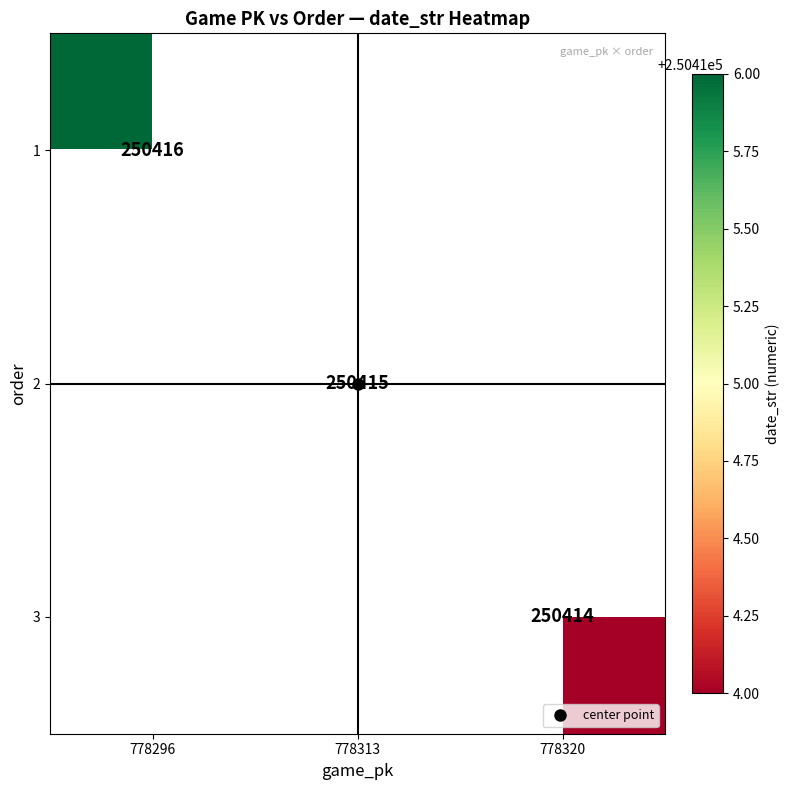

Rank the categories by 1 value from highest to lowest.

778296, 778313, 778320